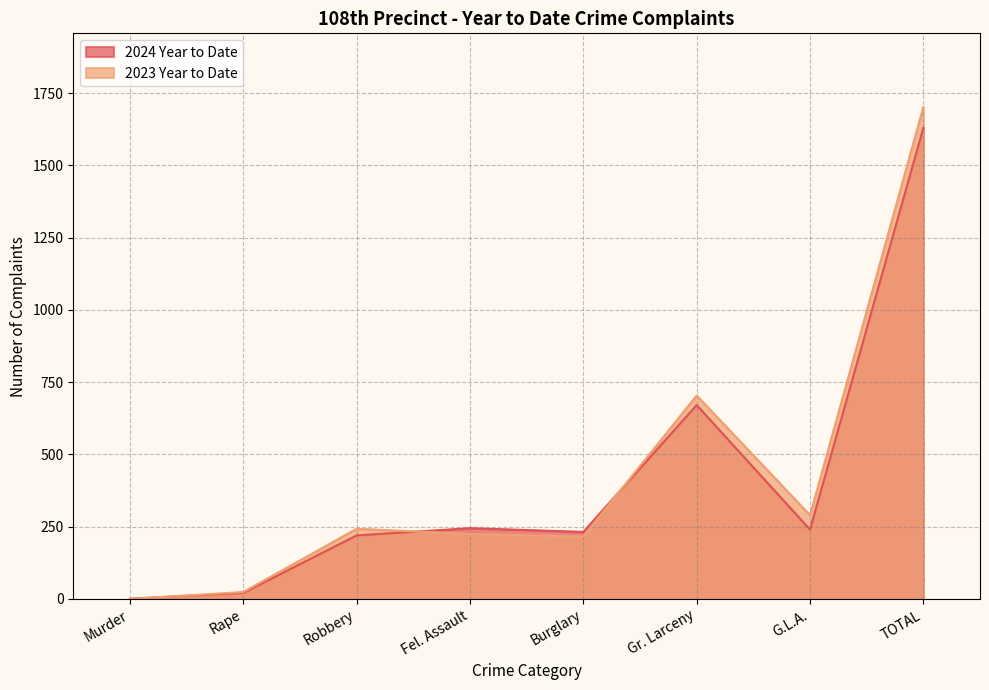

What is the difference between the highest and lowest values at TOTAL?

72